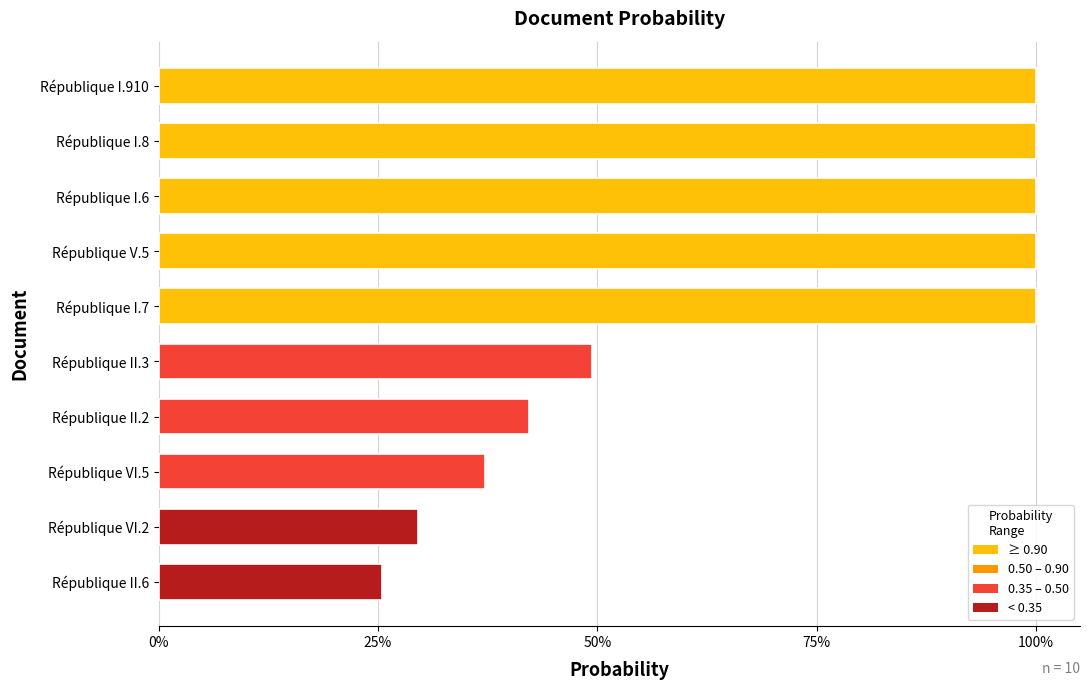

At which label is the value closest to 0?

République II.6